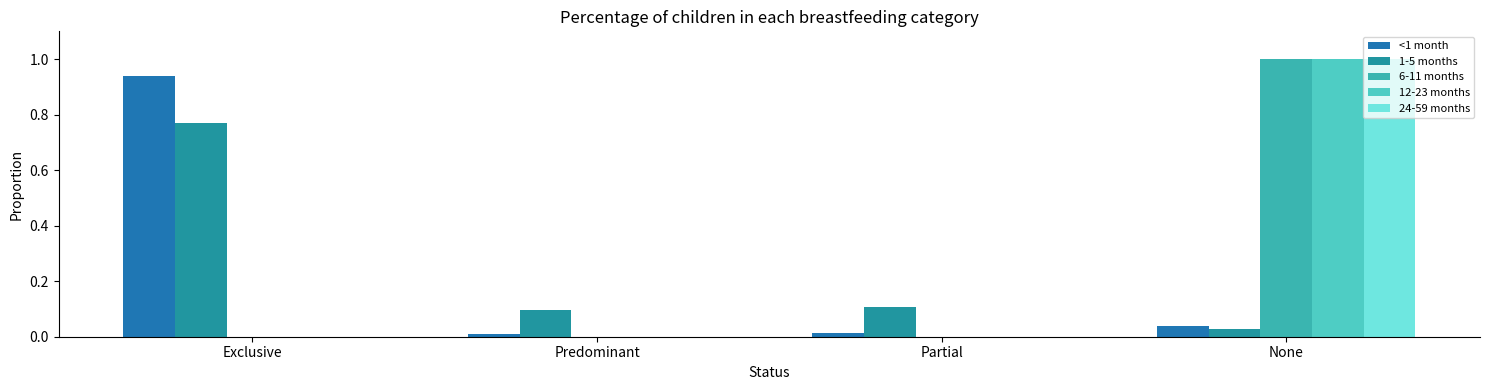

What is the label of the 2nd bar from the left?

Predominant